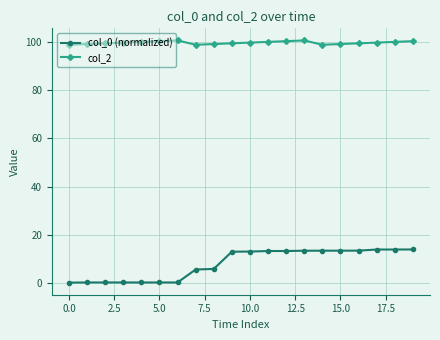

True or false: col_2 and col_0 (normalized) intersect in this chart.

False